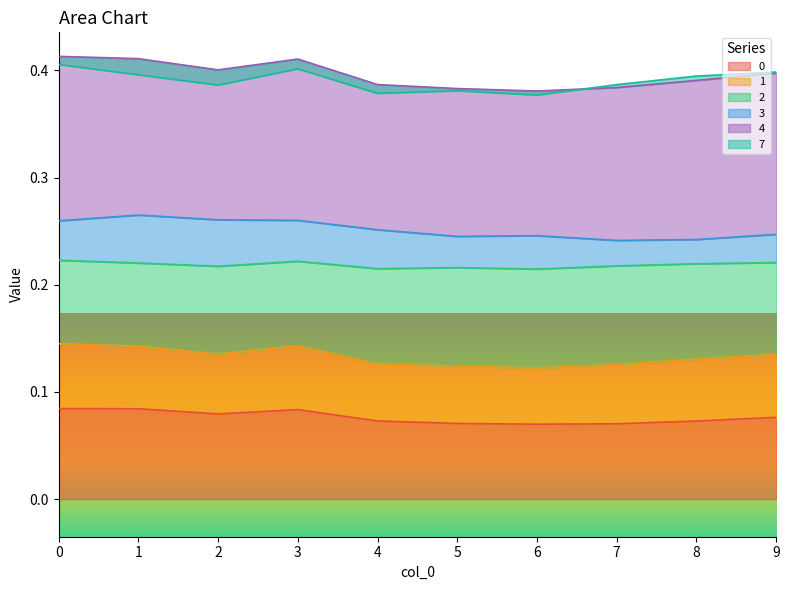

The value of 0 at 2 is 0.0. True or false?

False